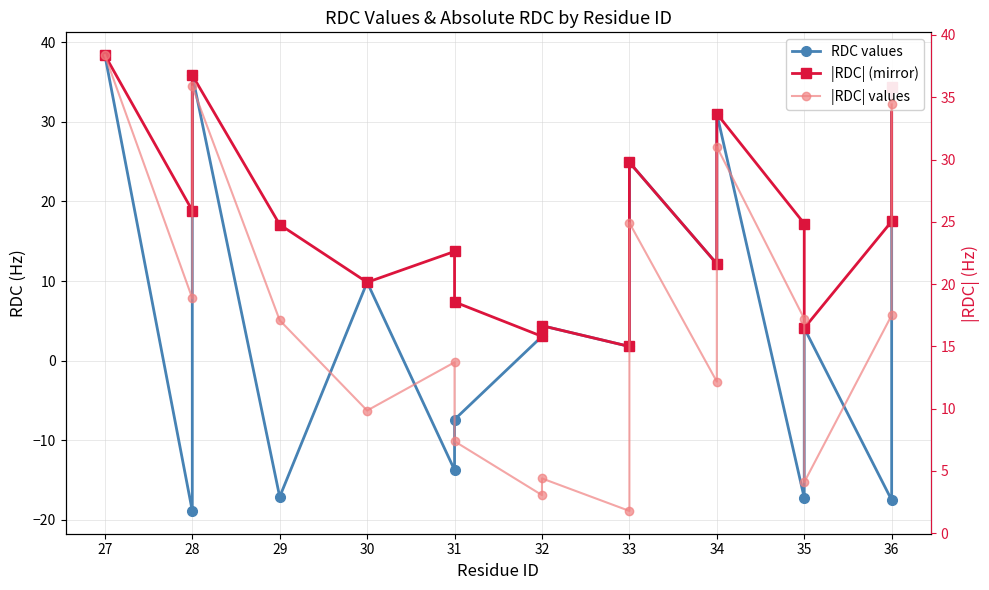

How many values in the |RDC| values series are below 17?

8